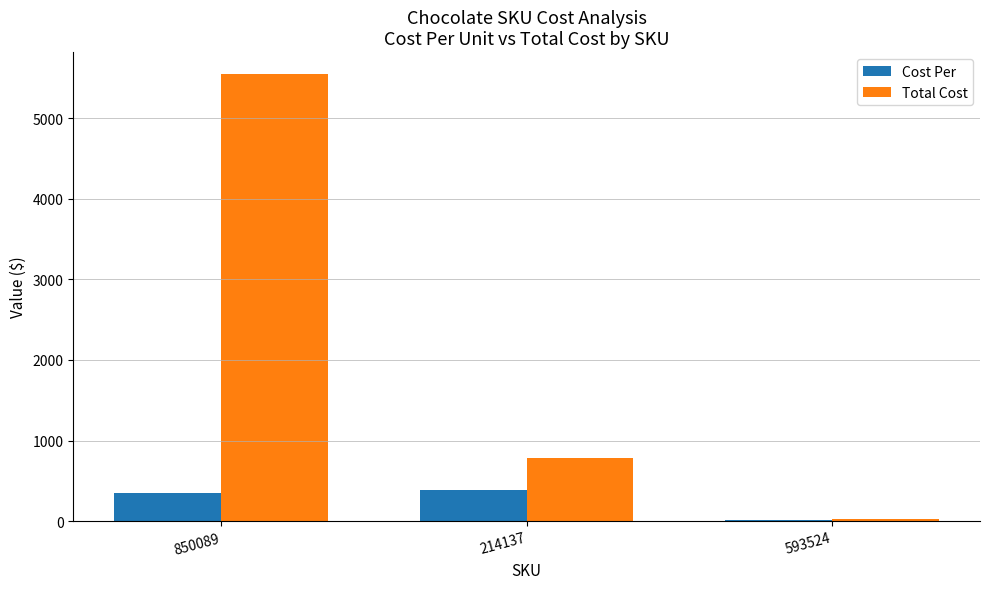

At which category is the sum across all series the highest?

850089